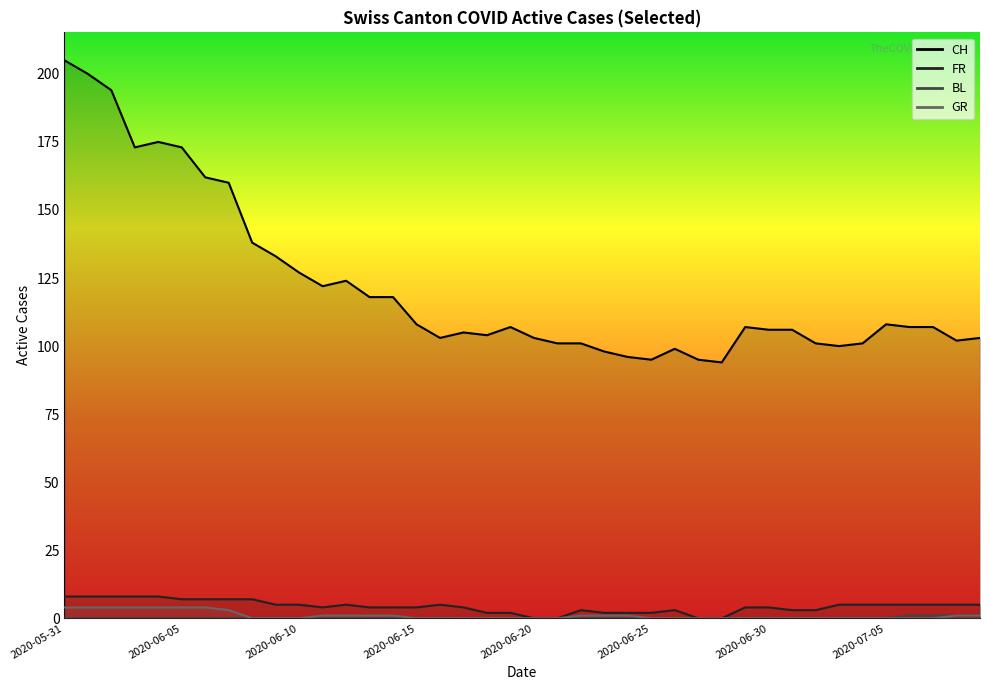

Where is CH nearest to the value 149?

2020-06-07